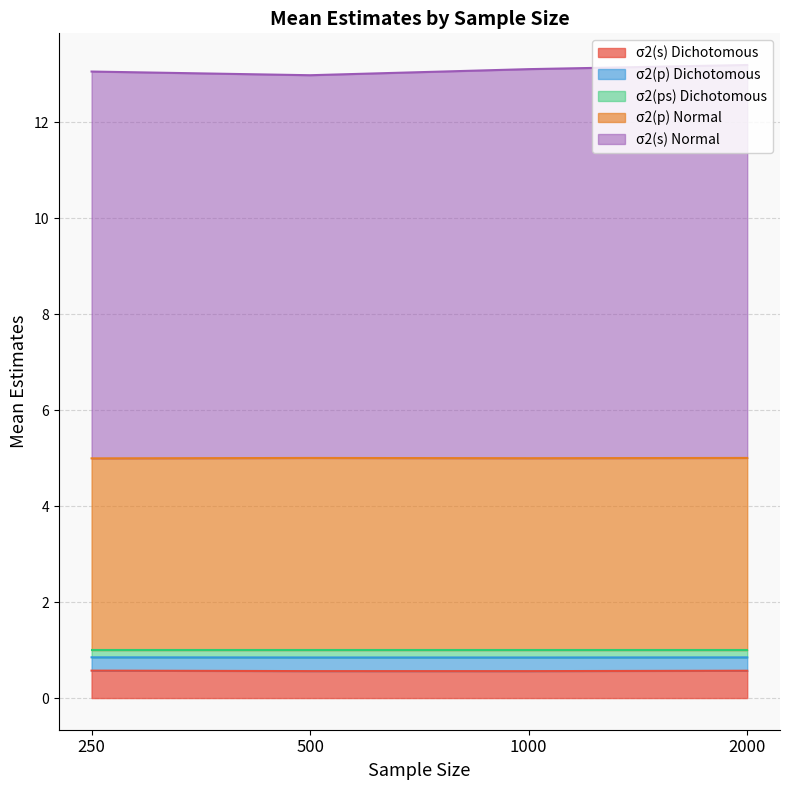

What is the minimum value for σ2(s) Dichotomous?

0.6